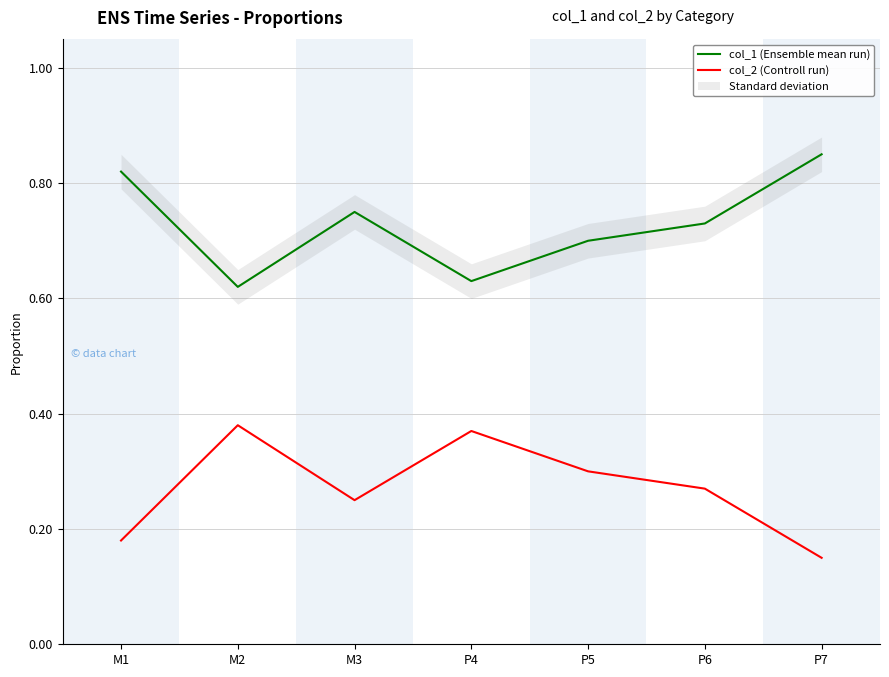

What position from the left is M3?

3